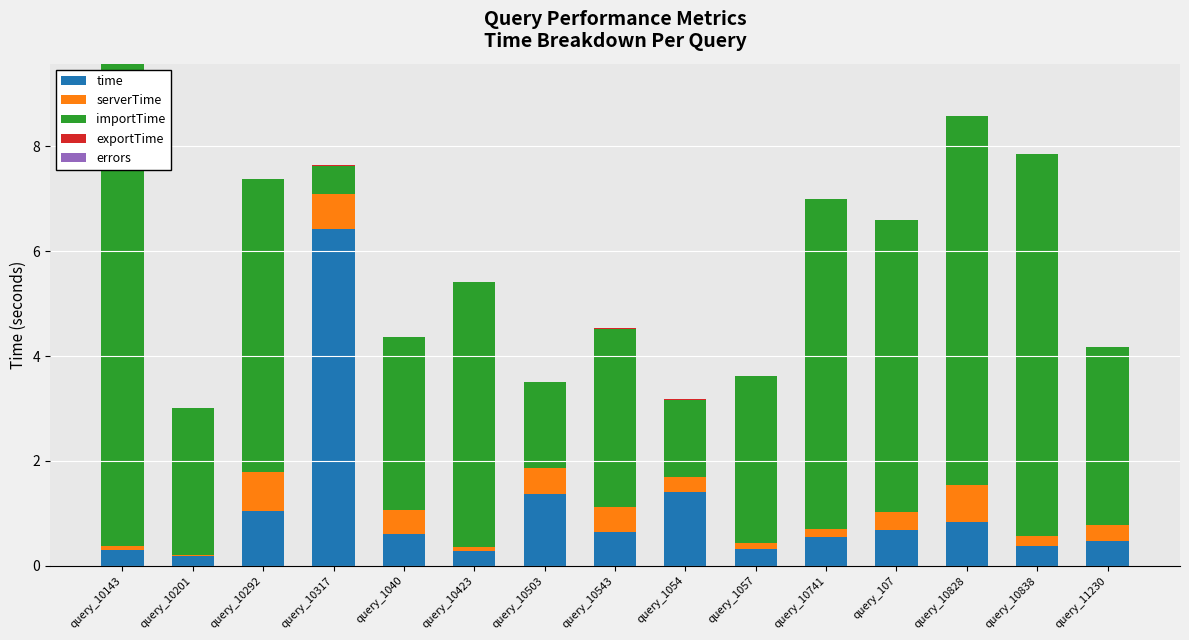

At which category is the sum across all series the highest?

query_10143